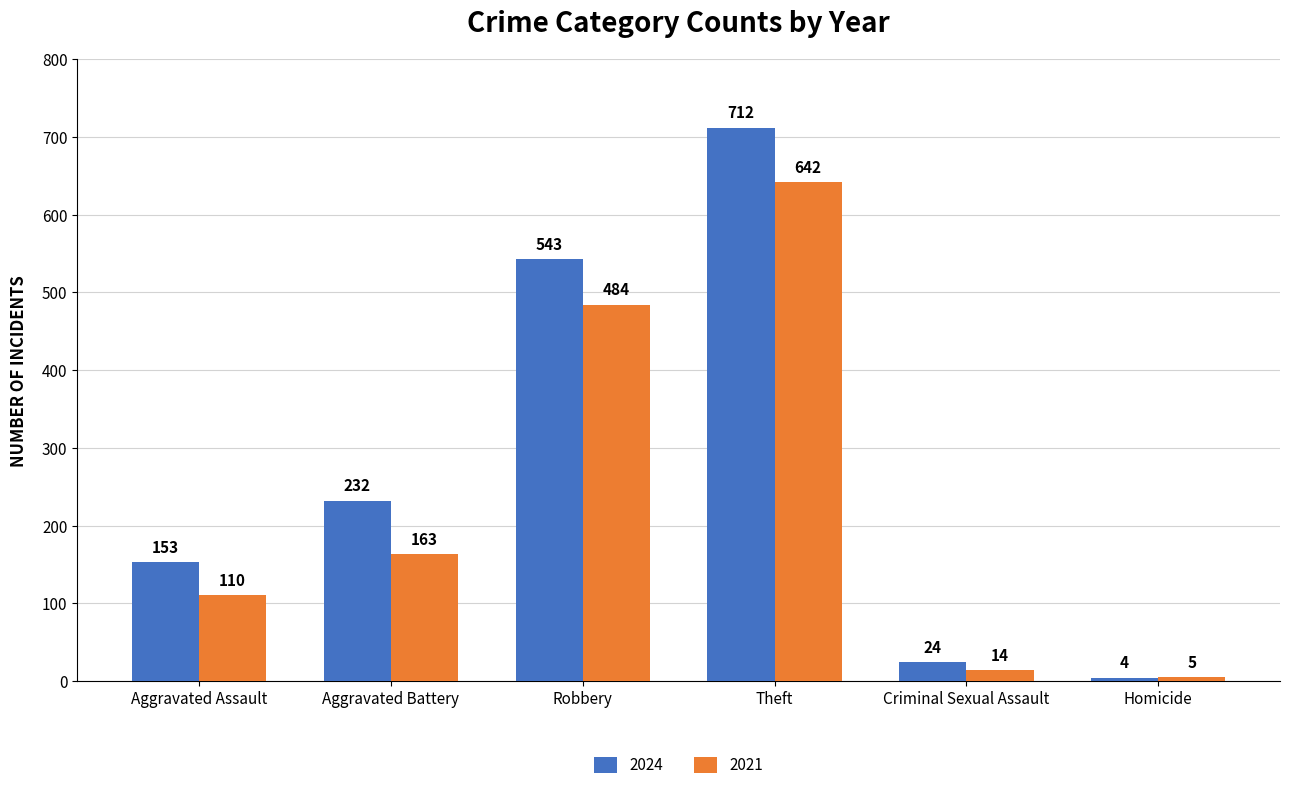

Rank the series at Homicide from highest to lowest value.

2021, 2024